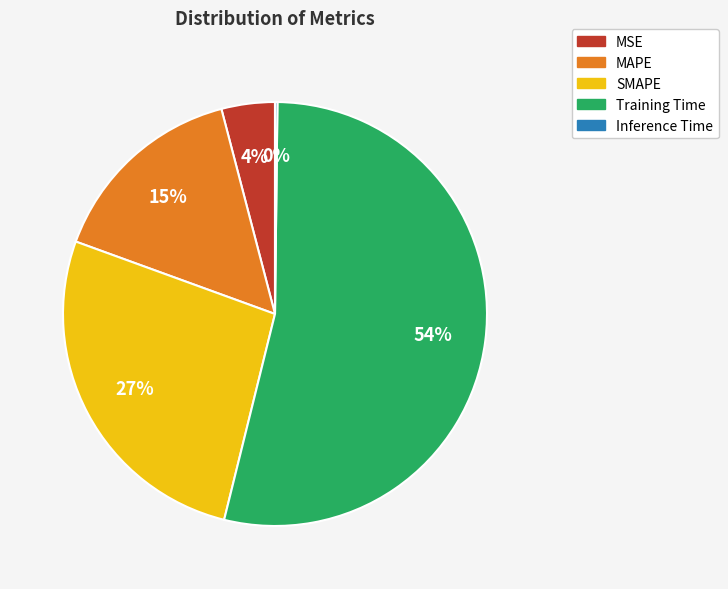

Which slice is the largest?

Training Time